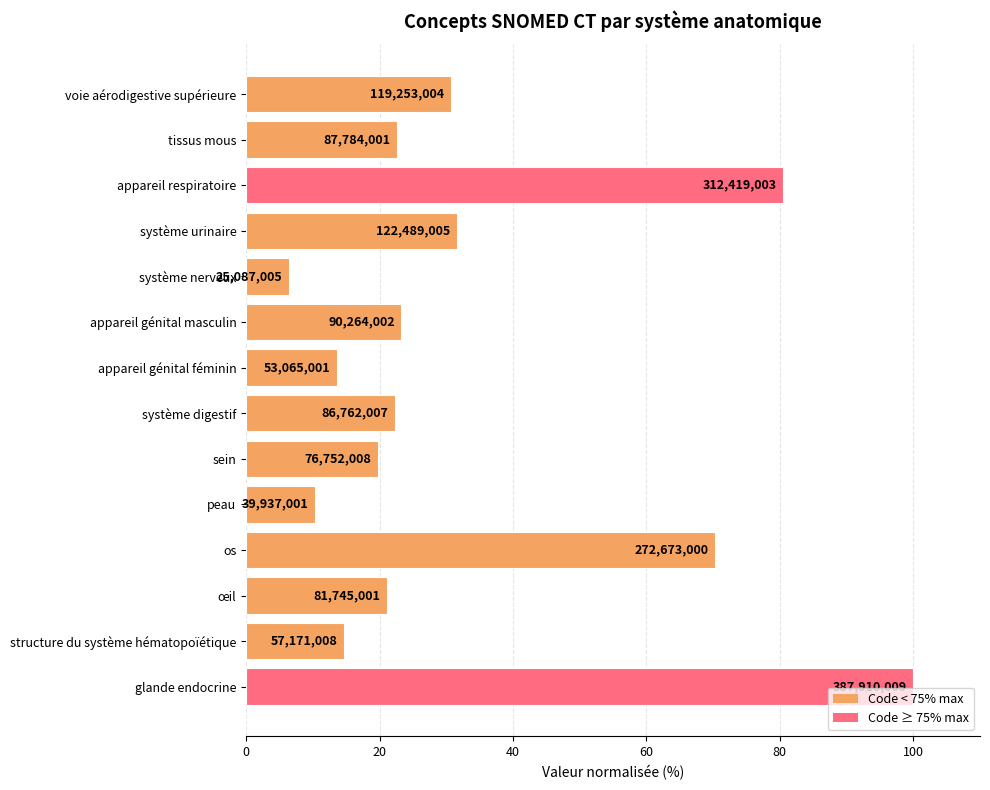

What is the difference between the second highest and second lowest values?

70.2